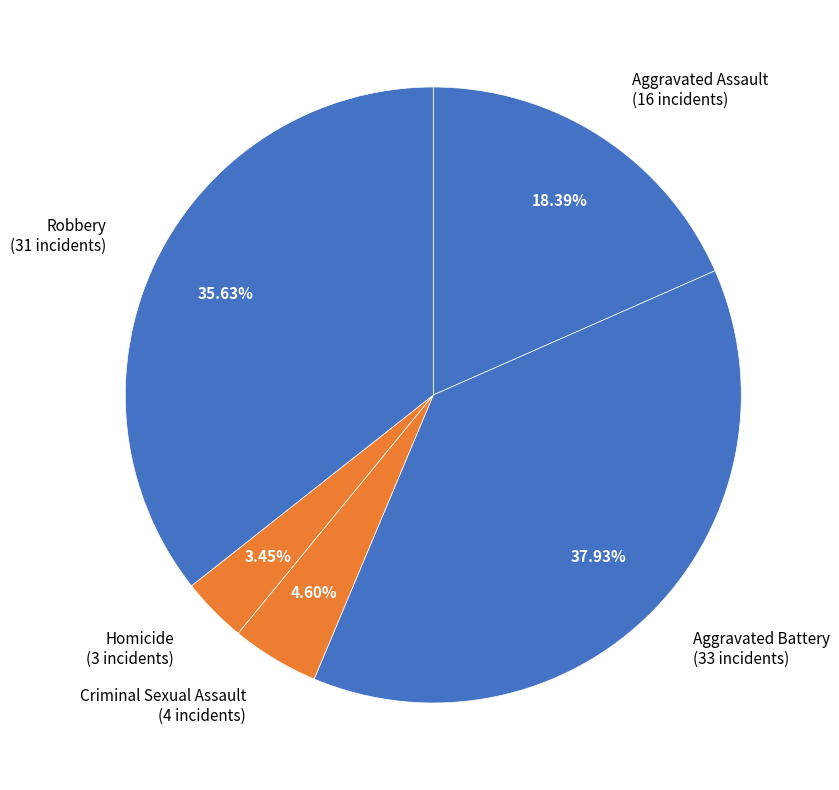

True or false: Aggravated Assault accounts for 13% of the total.

False